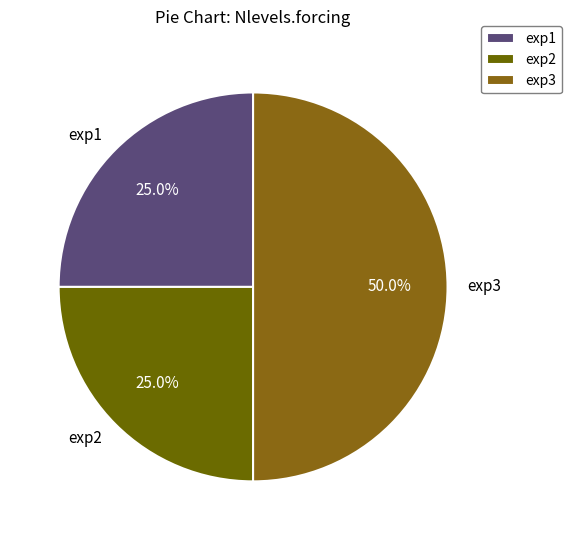

Approximately how many times larger is the value at exp2 compared to exp1?

1.0